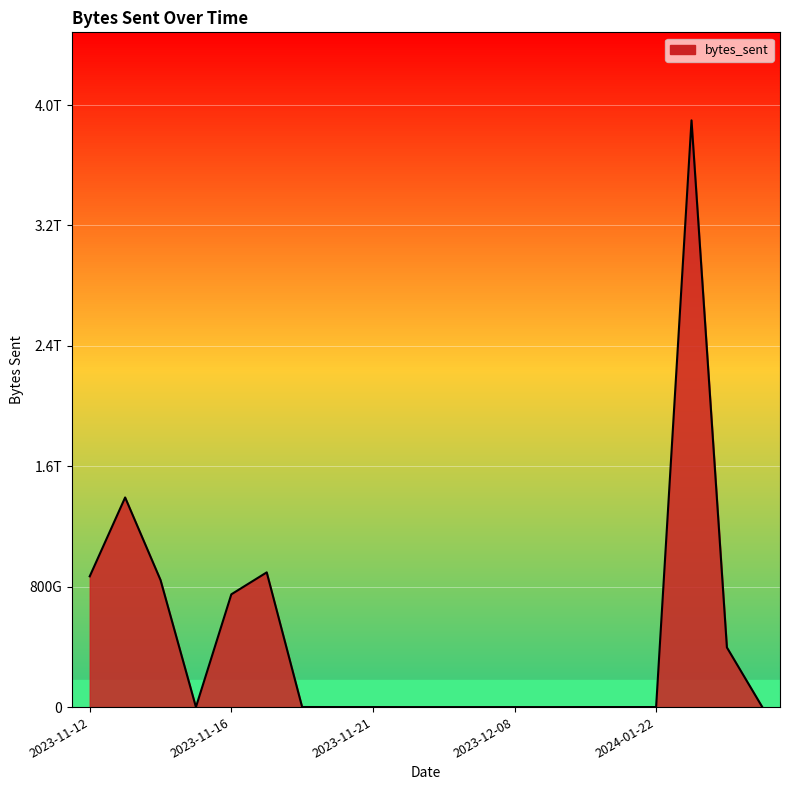

What is the greatest value displayed?

3898242049475